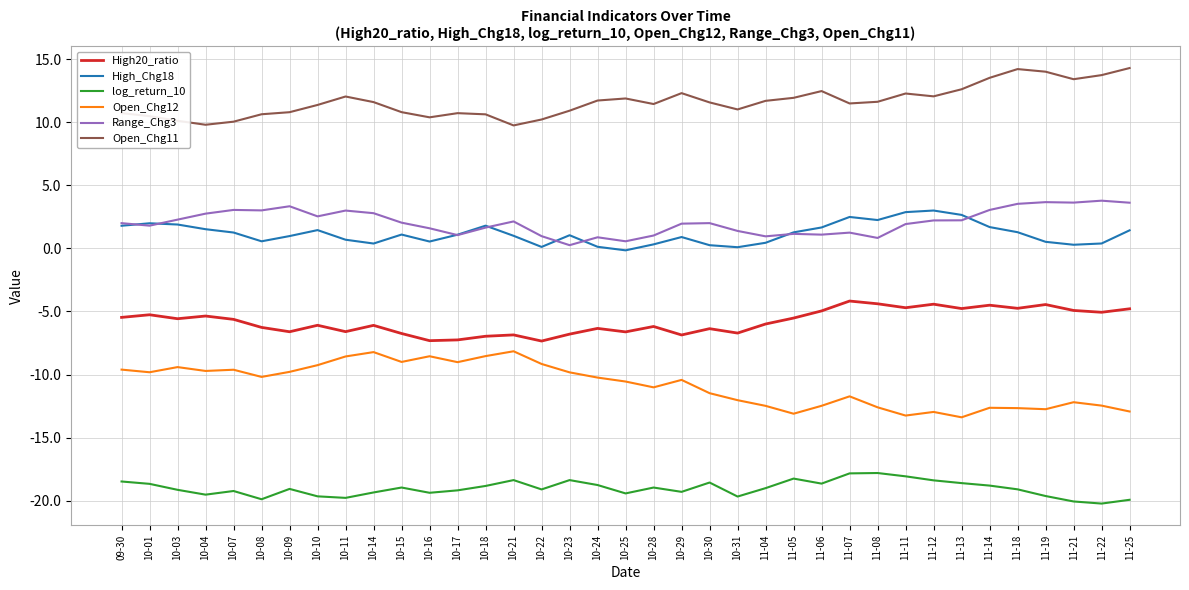

What is the maximum value shown in the chart?

14.3